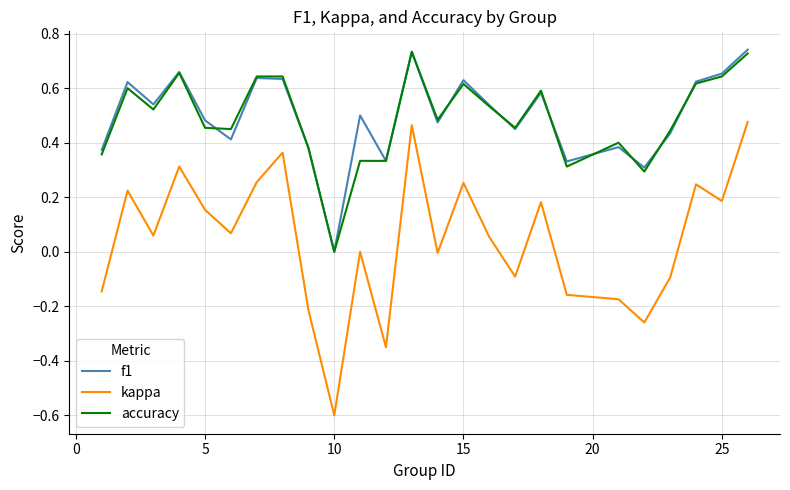

Does the chart display data point markers on the line(s)?

No